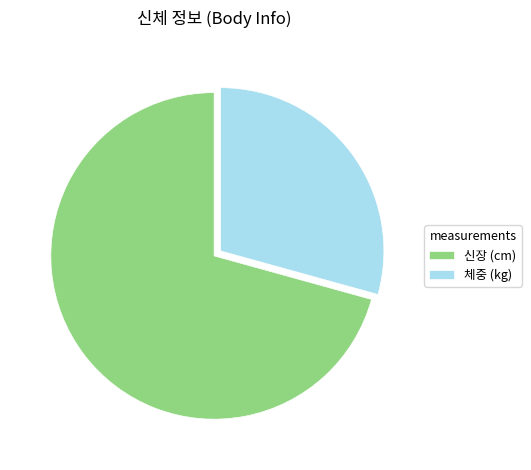

Rank the categories by value from highest to lowest.

신장 (cm), 체중 (kg)